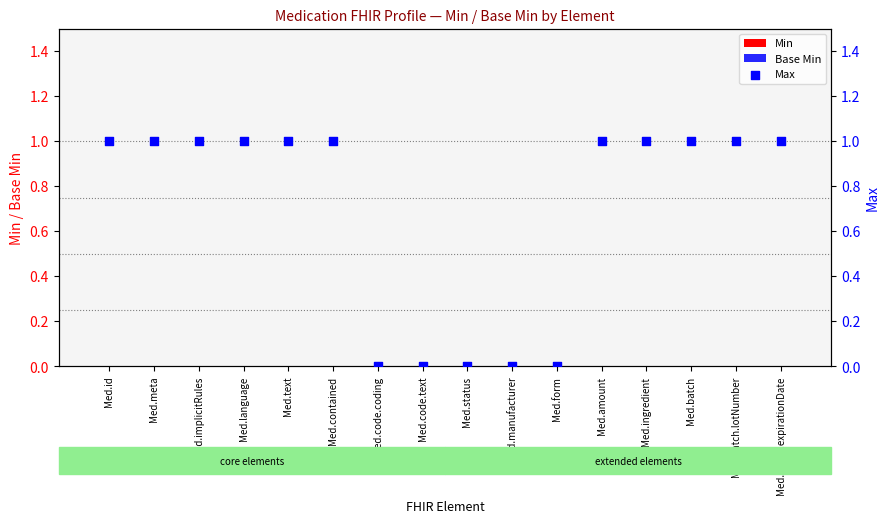

Which series reaches the maximum Y coordinate?

Max